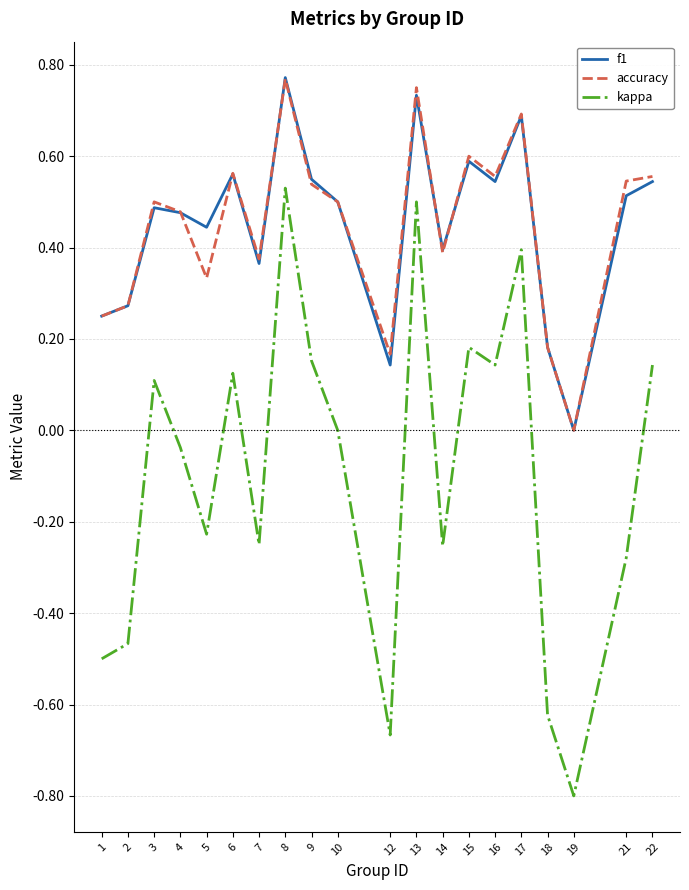

Which series changed the most between 4 and 14?

kappa